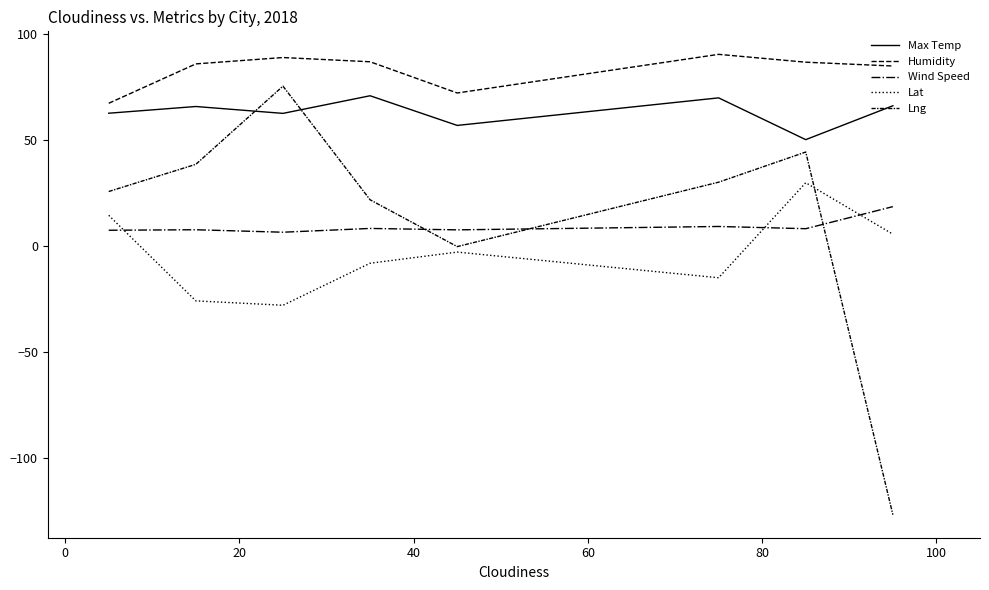

True or false: Max Temp and Lat intersect in this chart.

False